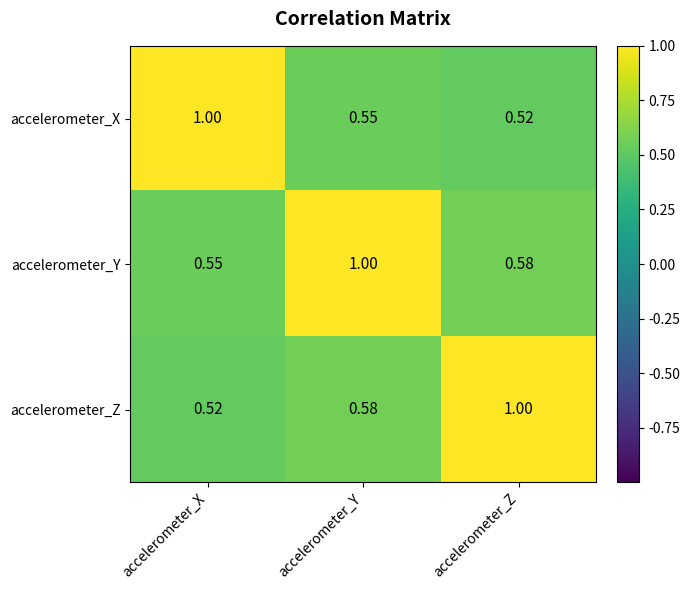

Where is accelerometer_Z nearest to the value 0?

accelerometer_X